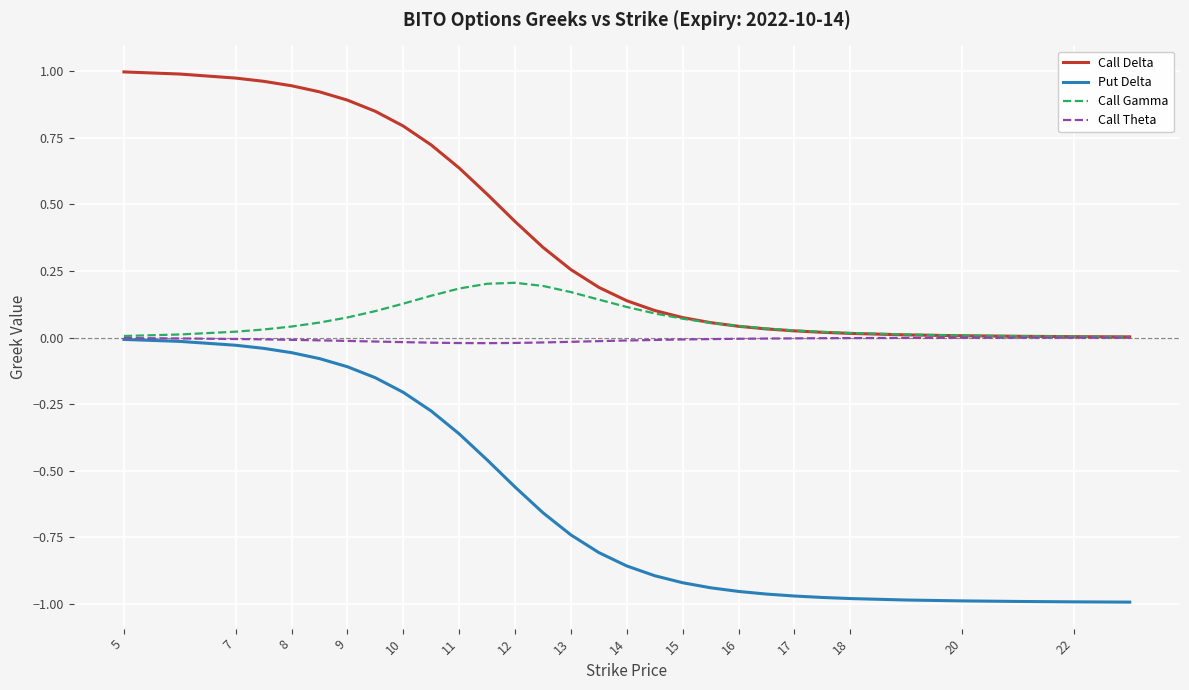

Which series has the widest spread of values?

Call Delta